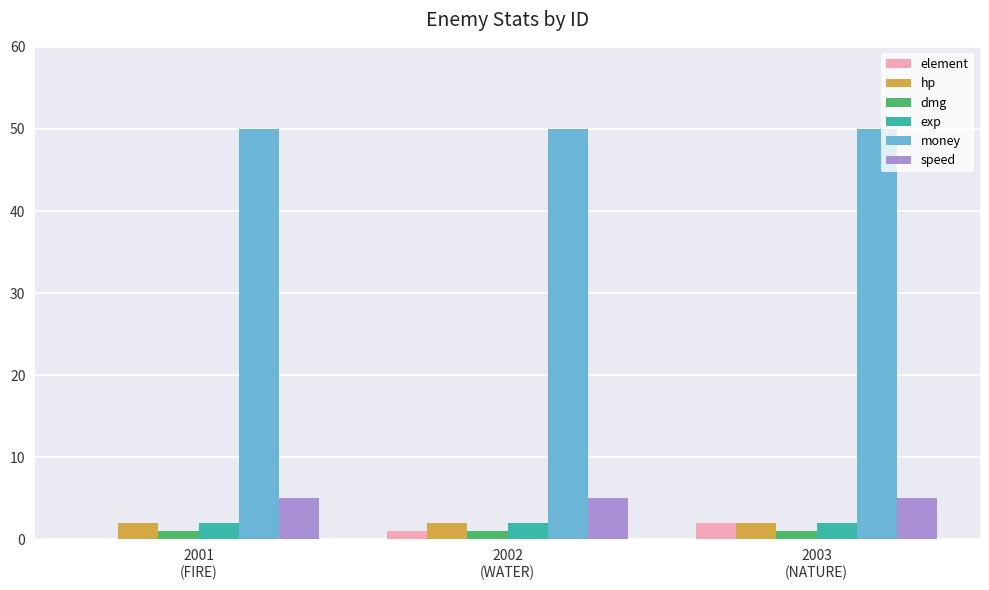

Reading left to right, transcribe all the data shown in this chart.

element: 2001
(FIRE)=0	2002
(WATER)=1	2003
(NATURE)=2
hp: 2001
(FIRE)=2	2002
(WATER)=2	2003
(NATURE)=2
dmg: 2001
(FIRE)=1	2002
(WATER)=1	2003
(NATURE)=1
exp: 2001
(FIRE)=2	2002
(WATER)=2	2003
(NATURE)=2
money: 2001
(FIRE)=50	2002
(WATER)=50	2003
(NATURE)=50
speed: 2001
(FIRE)=5	2002
(WATER)=5	2003
(NATURE)=5